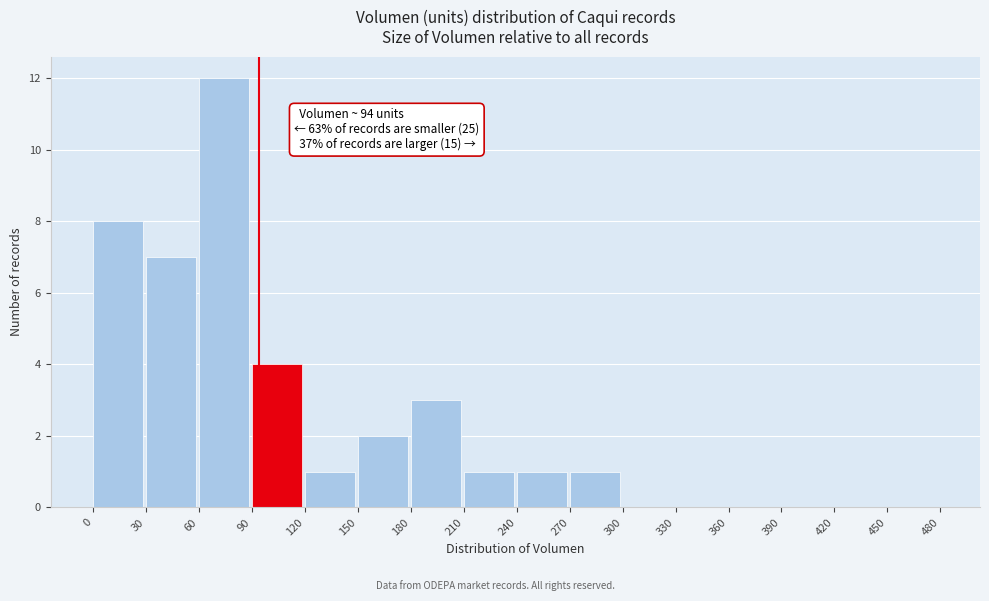

Which range on the x-axis has the tallest bar?

60 to 90